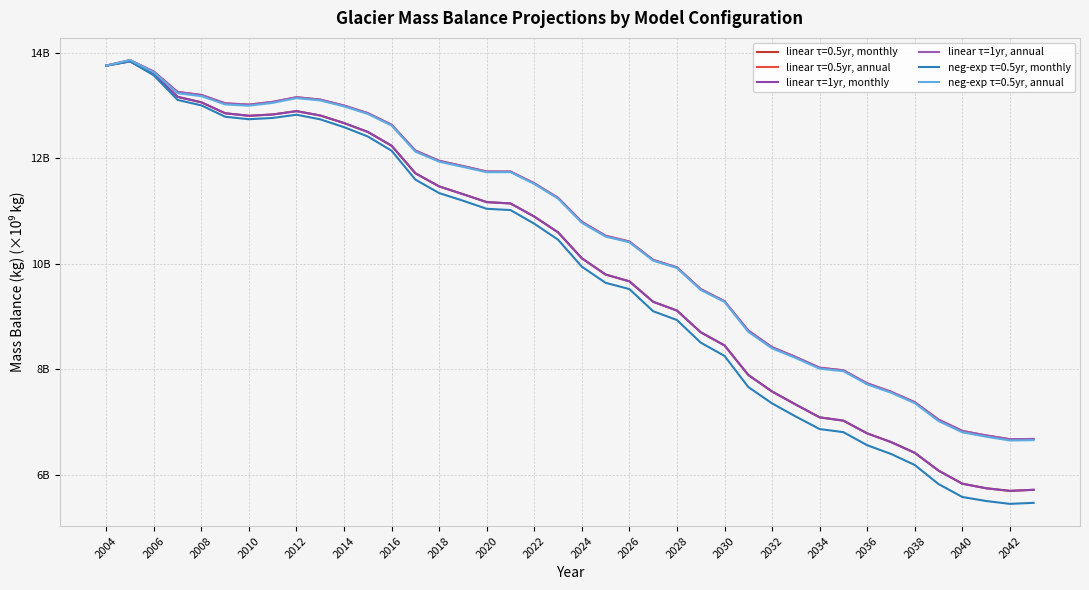

True or false: linear τ=1yr, annual and linear τ=1yr, monthly cross at least once.

False